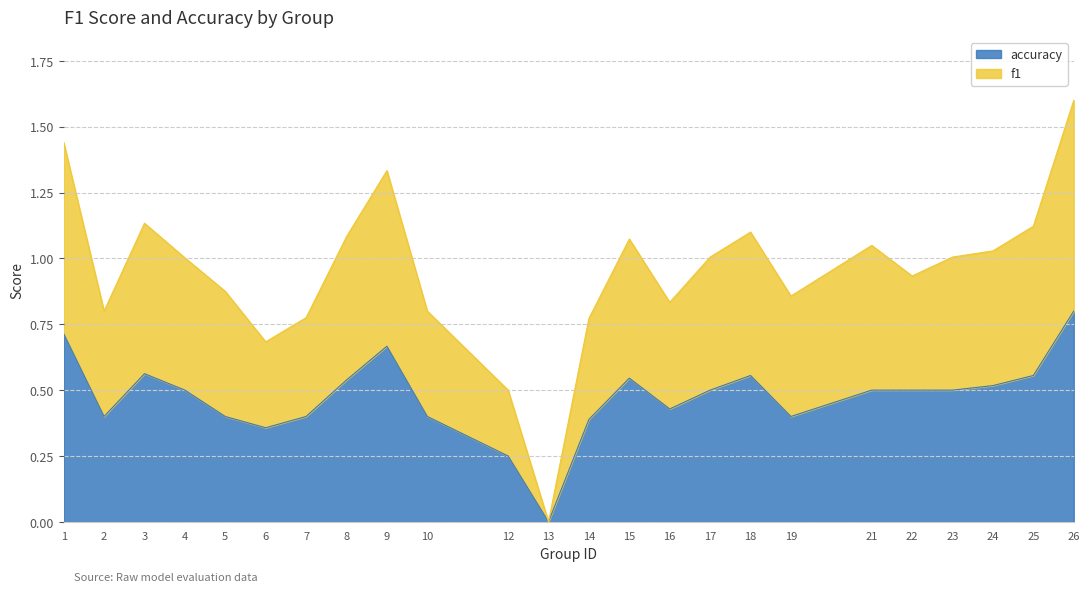

How many values in the accuracy series exceed 0?

23